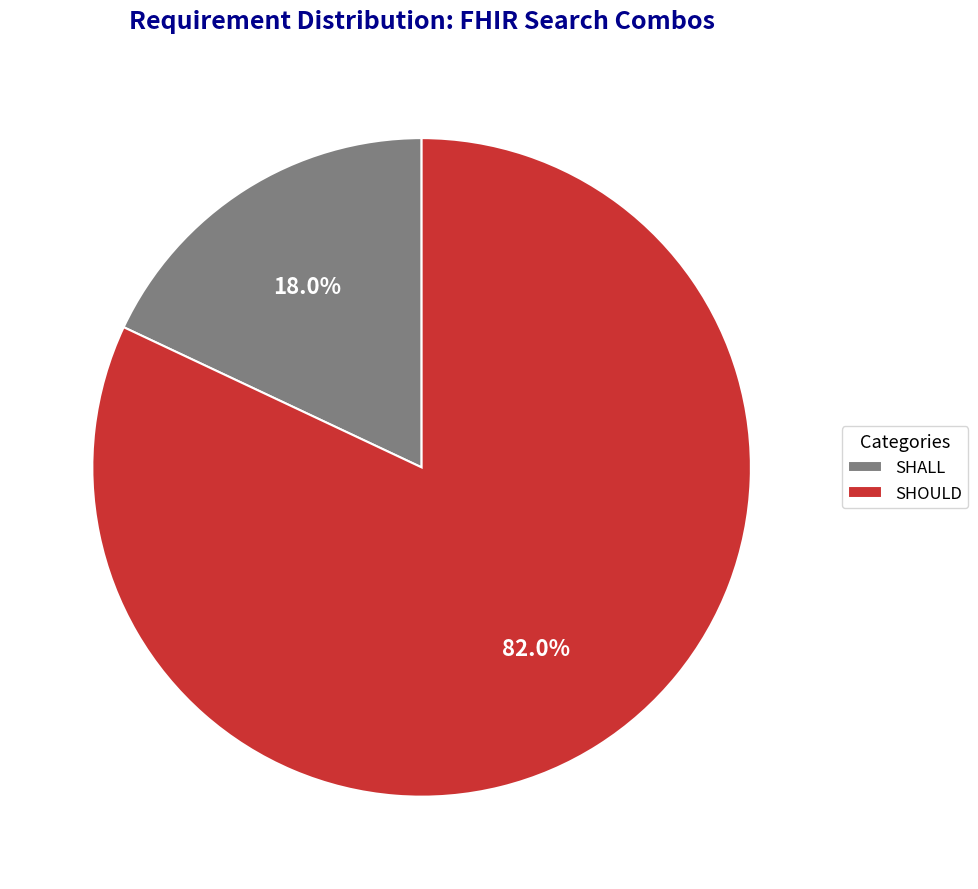

What is the majority slice?

SHOULD